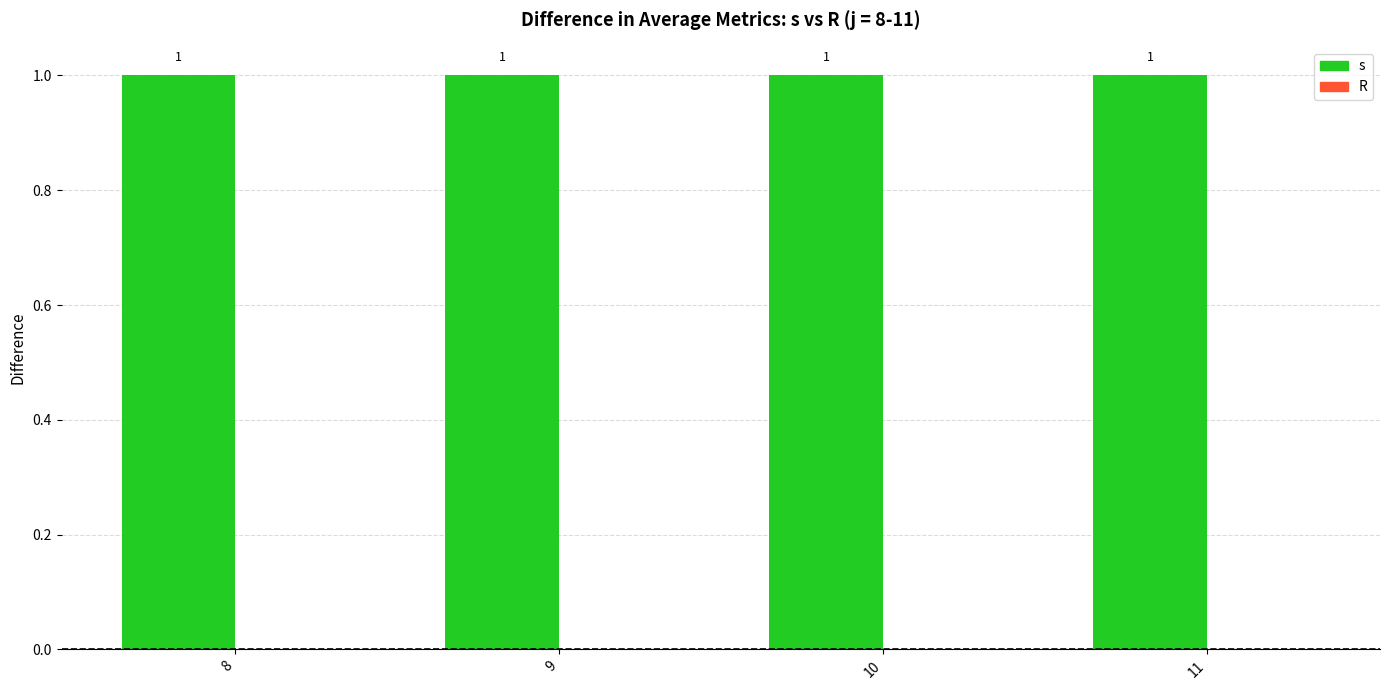

Rank the categories by R value from highest to lowest.

8, 9, 10, 11